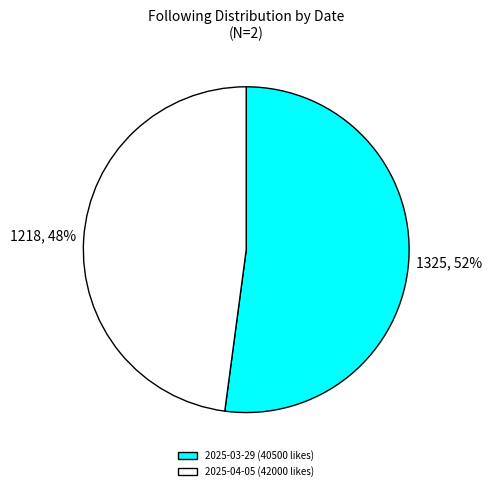

What is the ratio of the value at 2025-04-05 (42000 likes) to the value at 2025-03-29 (40500 likes)?

0.9